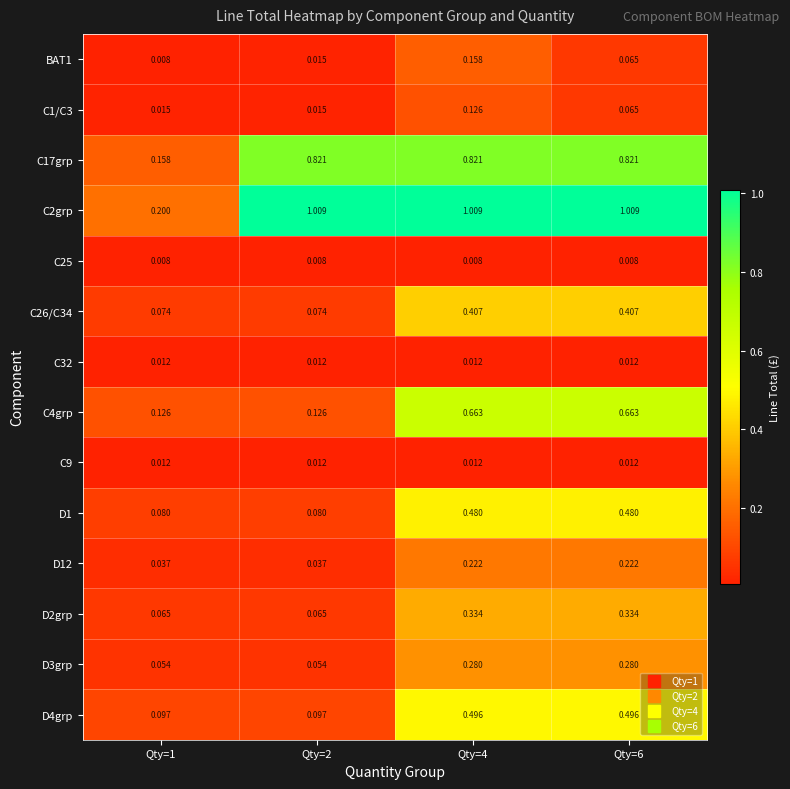

Is the value of C32 at Qty=6 greater than the value of D3grp at Qty=1?

No